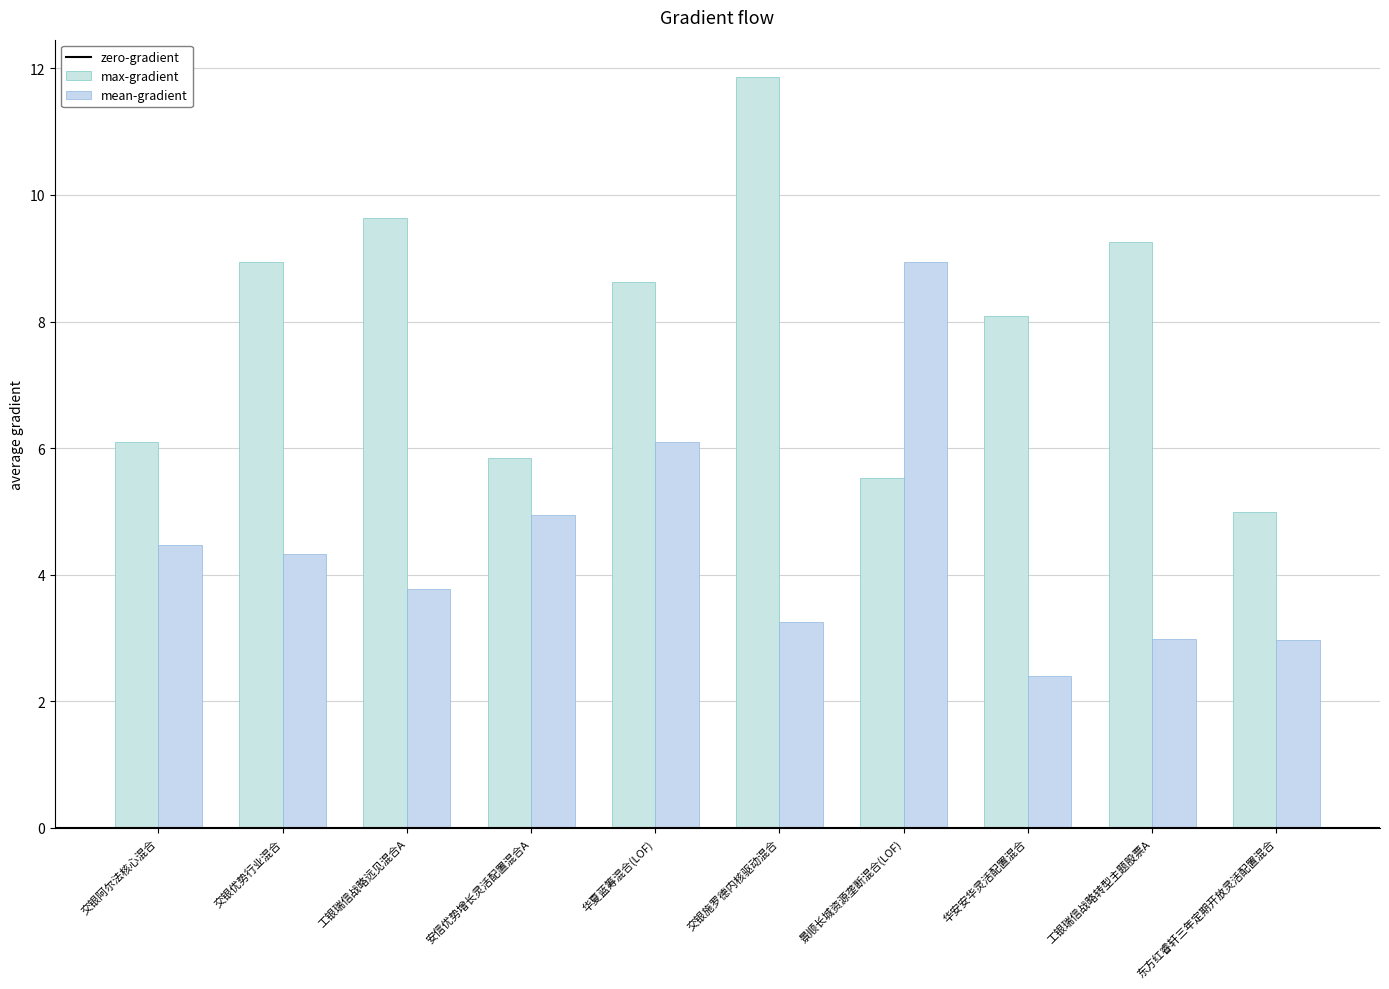

Does the chart contain any negative values?

No